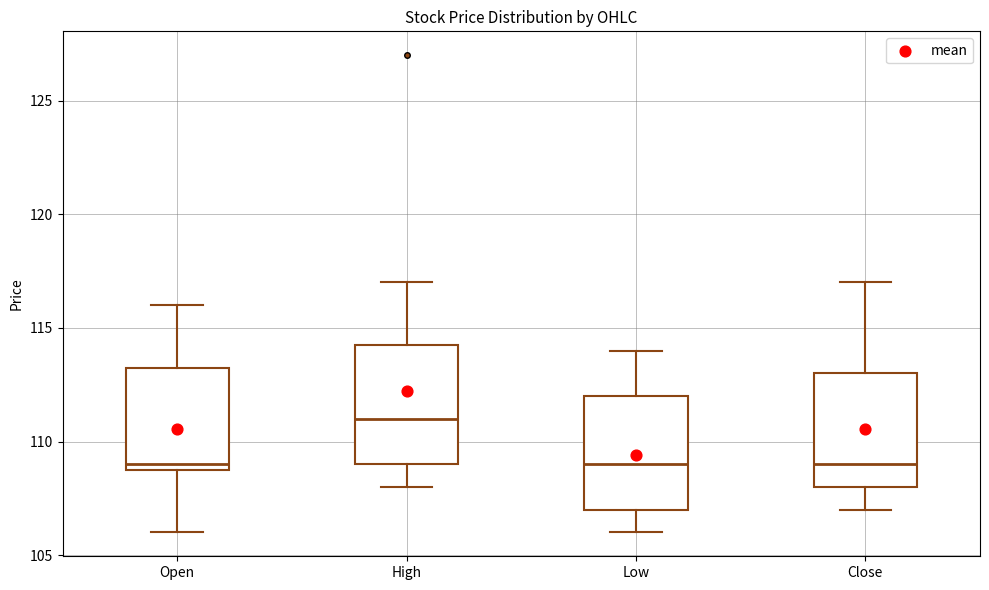

Where does the lower whisker of the box for Close end on the y-axis? The values are not printed on the chart, so give them approximately, as read against the axis.

107.0